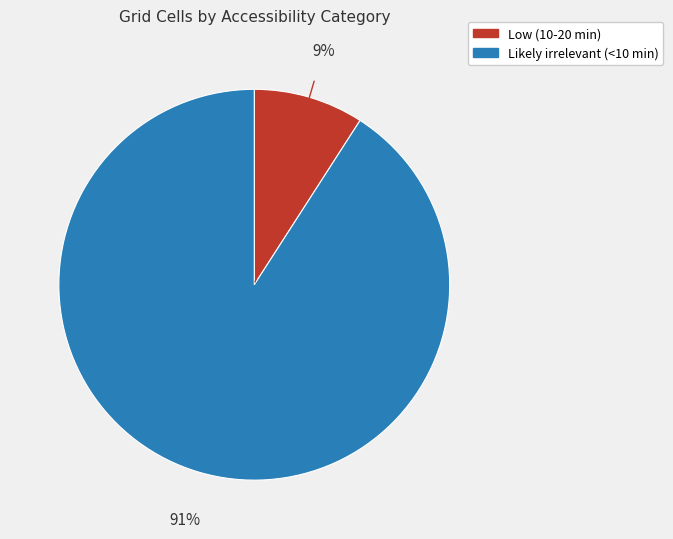

Which has a higher value, Likely irrelevant (<10 min) or Low (10-20 min)?

Likely irrelevant (<10 min)